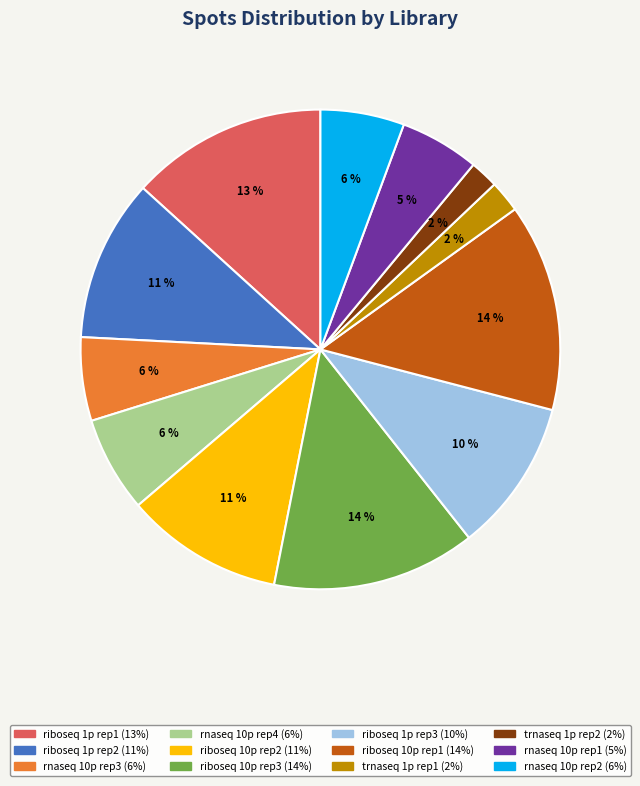

Count the number of slices in the pie.

12